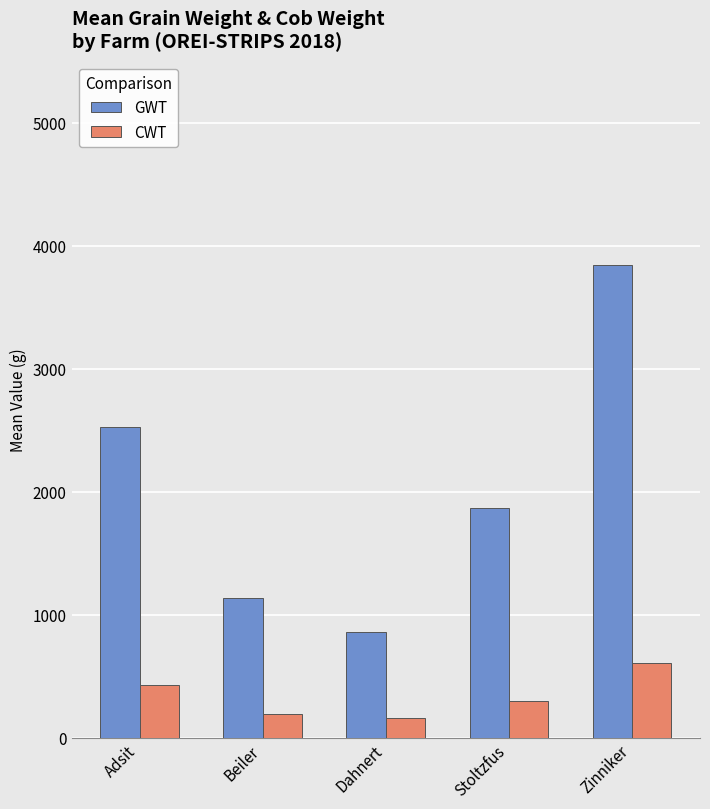

Which series has the widest spread of values?

GWT